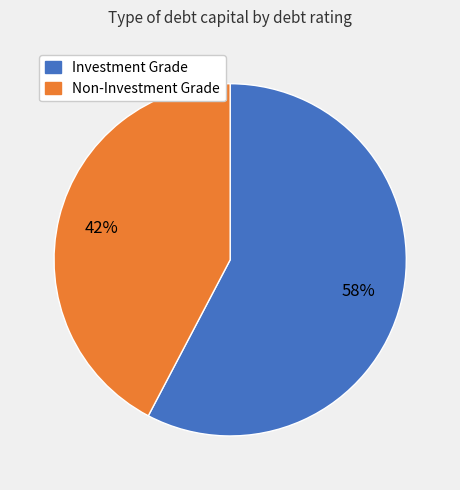

To the nearest percent, what is the average slice percentage?

50%